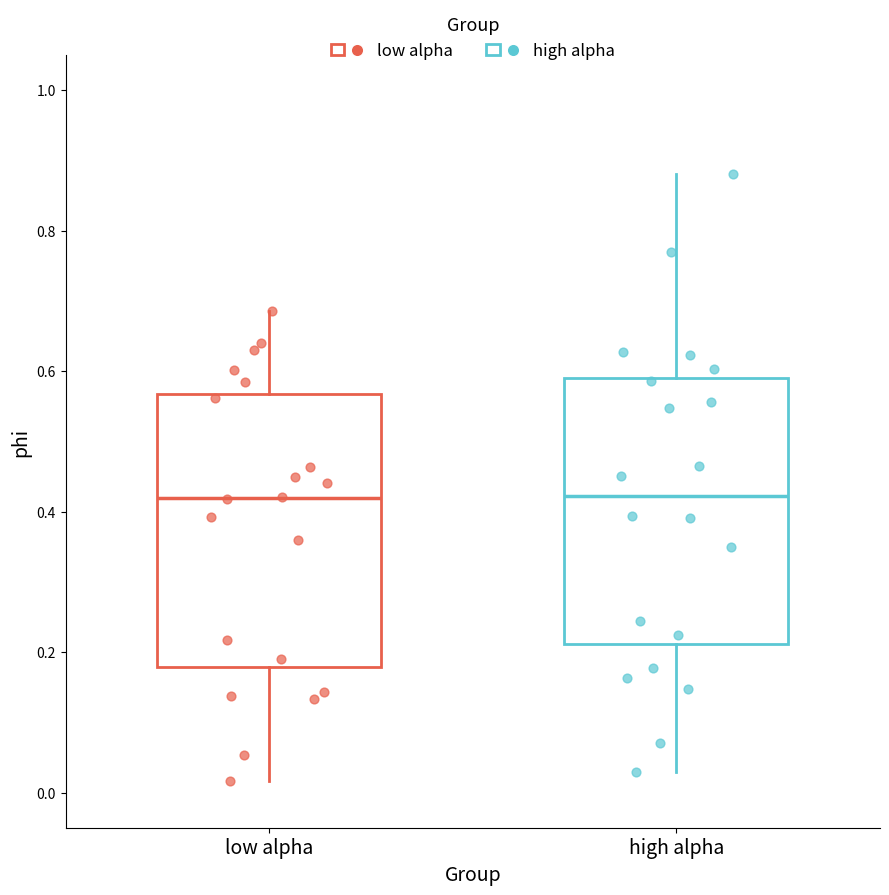

Reading left to right, transcribe this box plot: for each box, give where its median line is, the range the box spans, and where its two whiskers end, as read against the y-axis. The values are not printed on the chart, so give them approximately, as read against the axis.

low alpha: median 0.42, box 0.18 to 0.56, whiskers 0.02 to 0.68
high alpha: median 0.42, box 0.22 to 0.60, whiskers 0.02 to 0.88